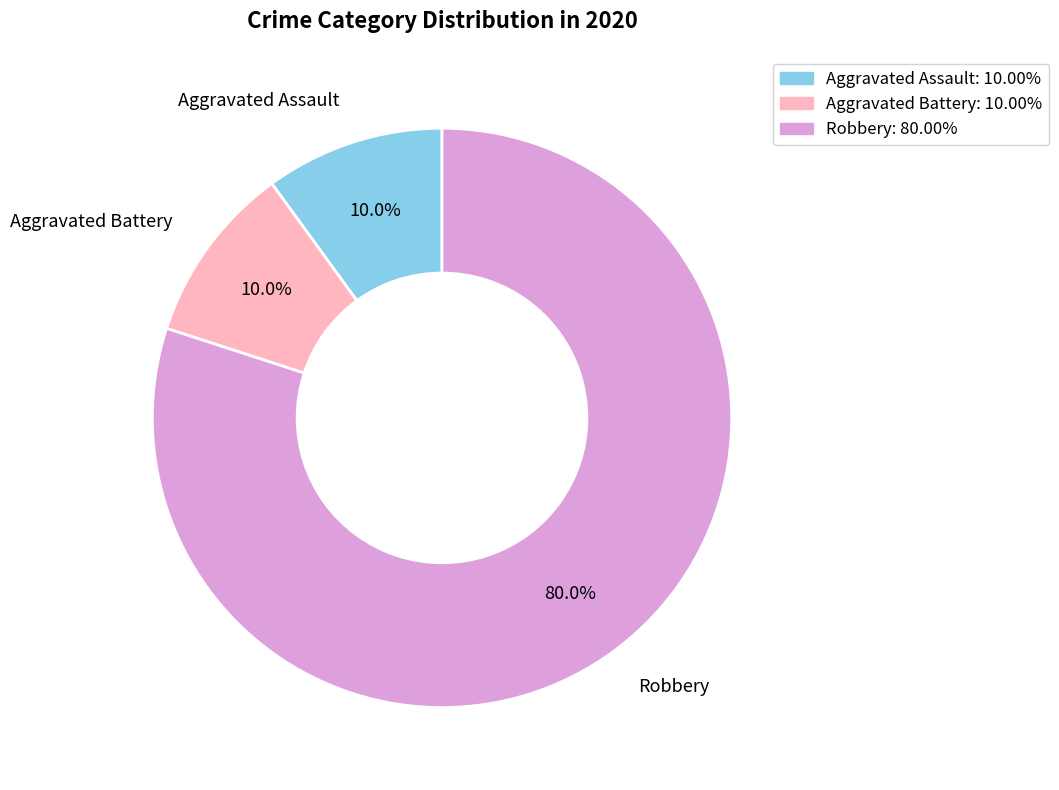

How many slices are in this pie chart?

3